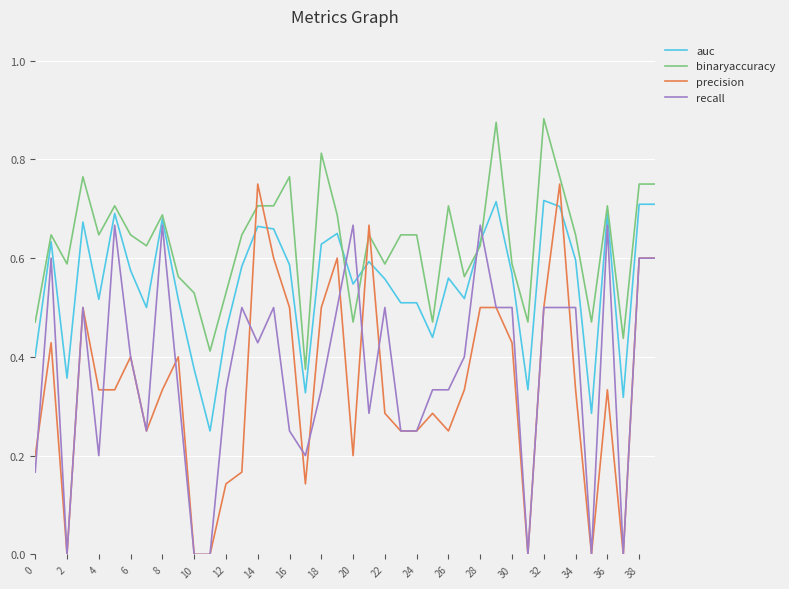

Which series has the largest total across all categories?

binaryaccuracy